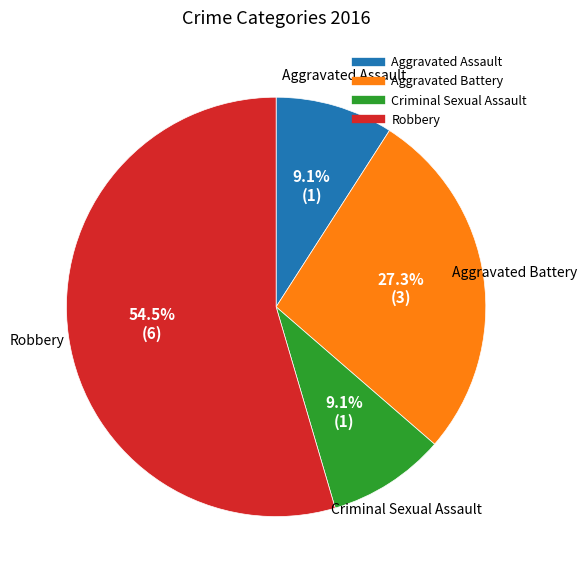

Which category accounts for the majority?

Robbery